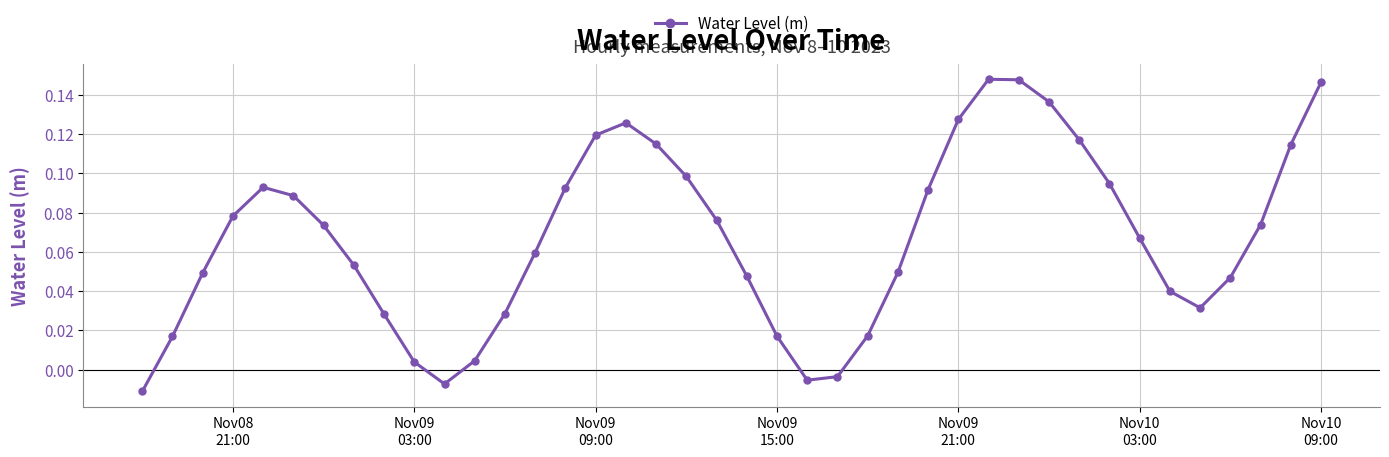

How many values are above zero?

36